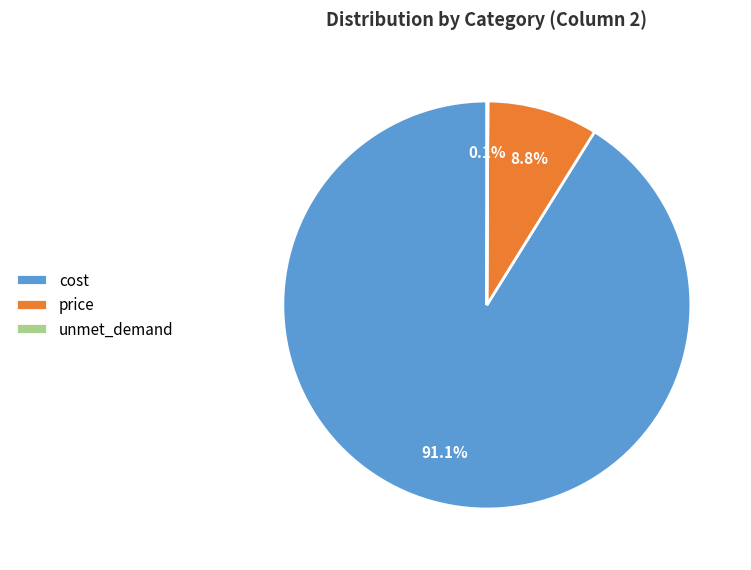

Does cost account for over 50% of the chart?

Yes